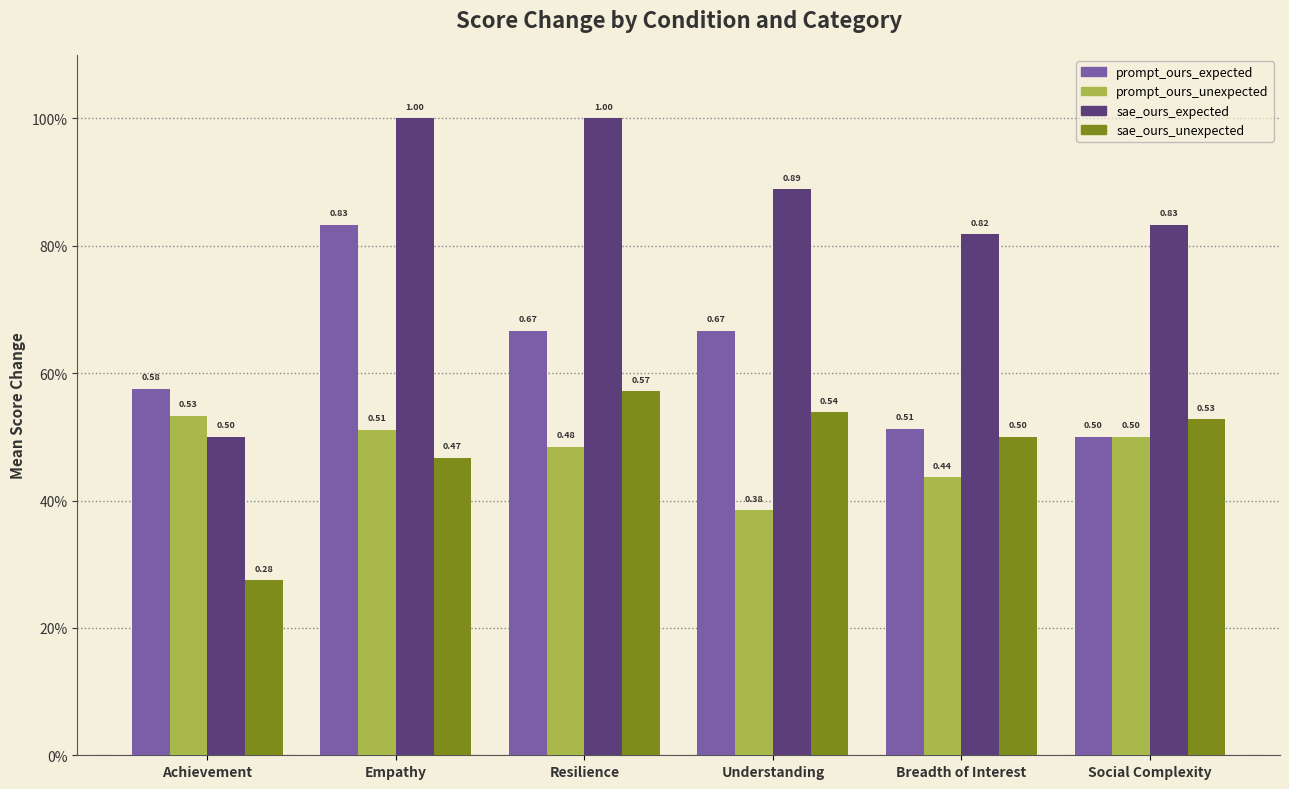

Reading left to right, extract all data points from this chart.

prompt_ours_expected: Achievement=0.6	Empathy=0.8	Resilience=0.7	Understanding=0.7	Breadth of Interest=0.5	Social Complexity=0.5
prompt_ours_unexpected: Achievement=0.5	Empathy=0.5	Resilience=0.5	Understanding=0.4	Breadth of Interest=0.4	Social Complexity=0.5
sae_ours_expected: Achievement=0.5	Empathy=1.0	Resilience=1.0	Understanding=0.9	Breadth of Interest=0.8	Social Complexity=0.8
sae_ours_unexpected: Achievement=0.3	Empathy=0.5	Resilience=0.6	Understanding=0.5	Breadth of Interest=0.5	Social Complexity=0.5